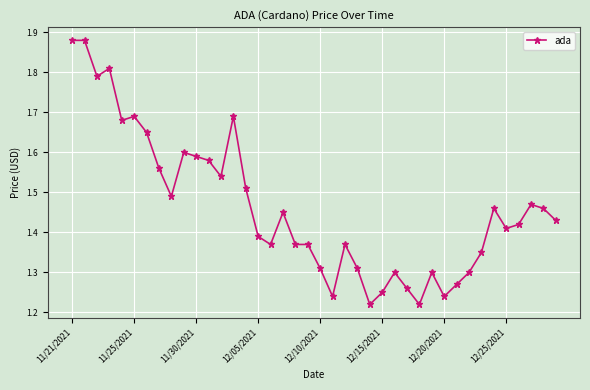

True or false: there are more than 2 points higher than both neighbors.

True